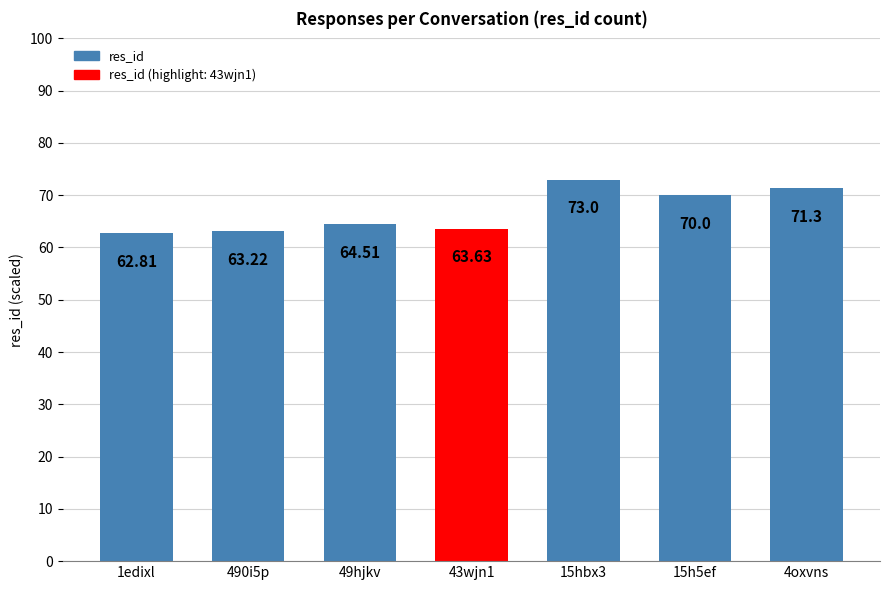

What is the maximum value shown in the chart?

73.0